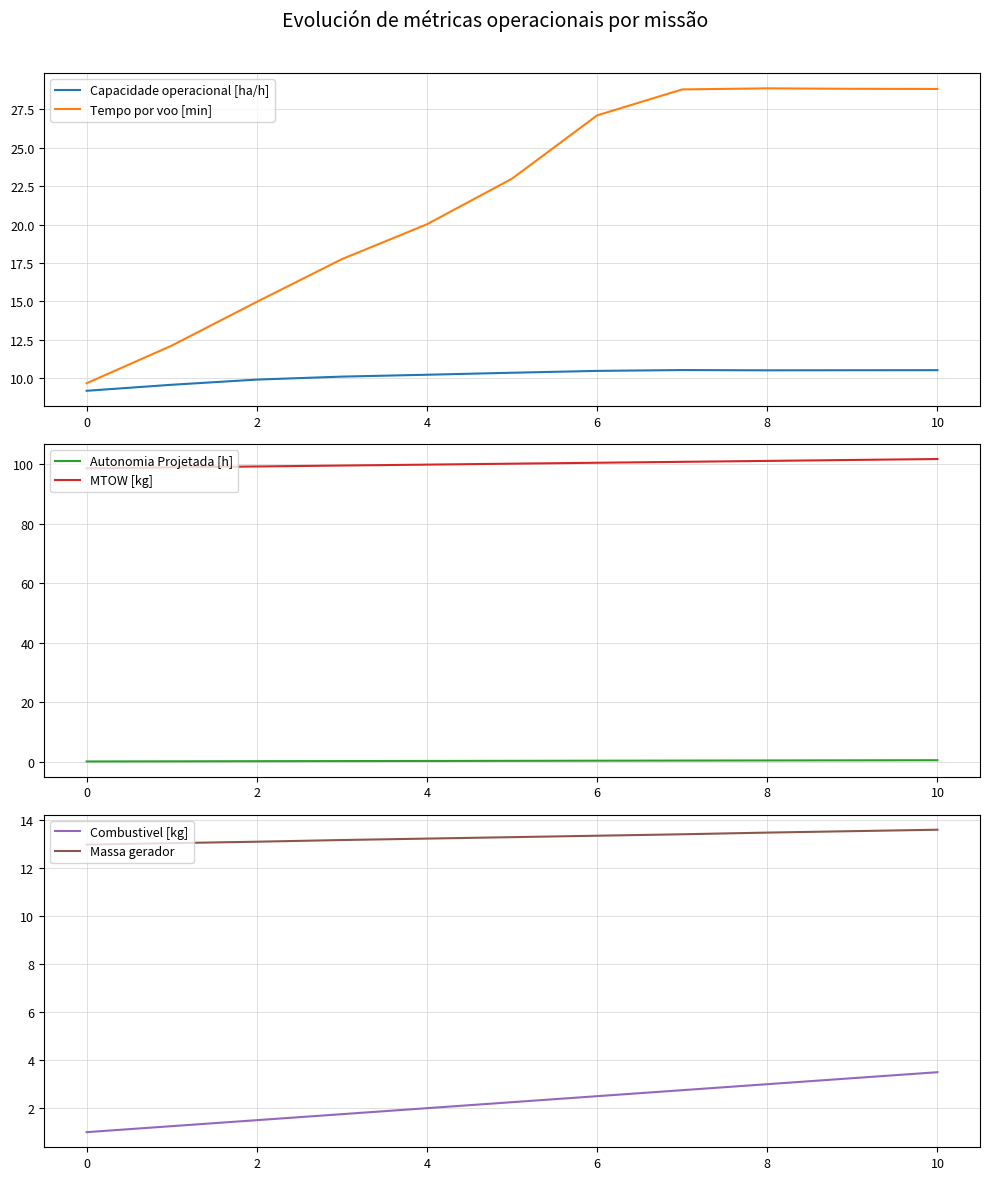

At which label does Capacidade operacional [ha/h] reach its minimum?

0